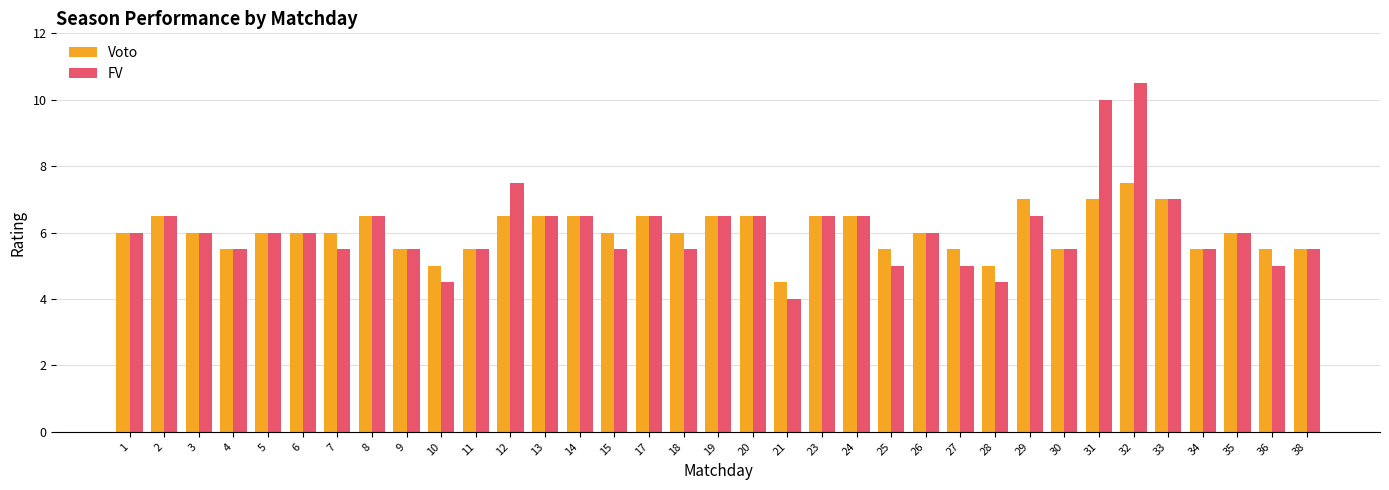

List the series in order of their peak value, highest first.

FV, Voto